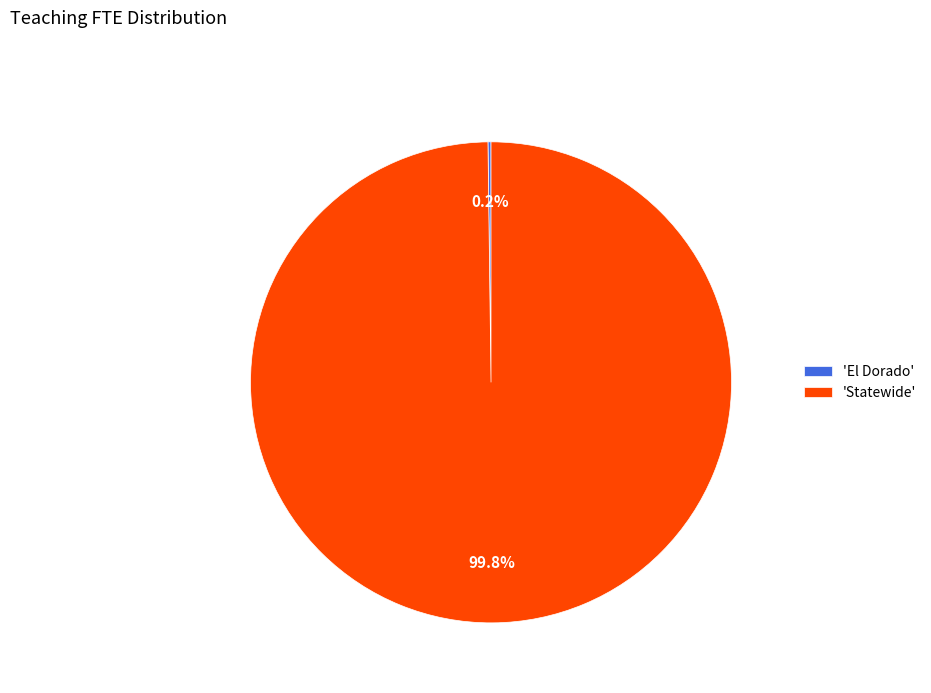

What is the largest slice in the pie chart?

'Statewide'